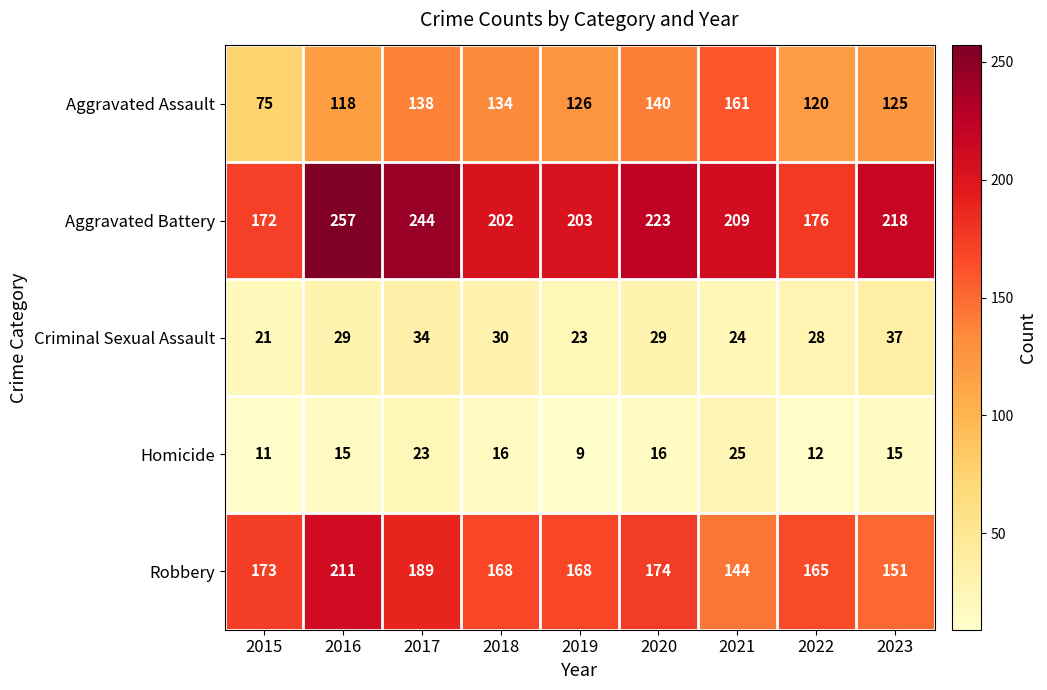

What is the maximum value shown in the chart?

257